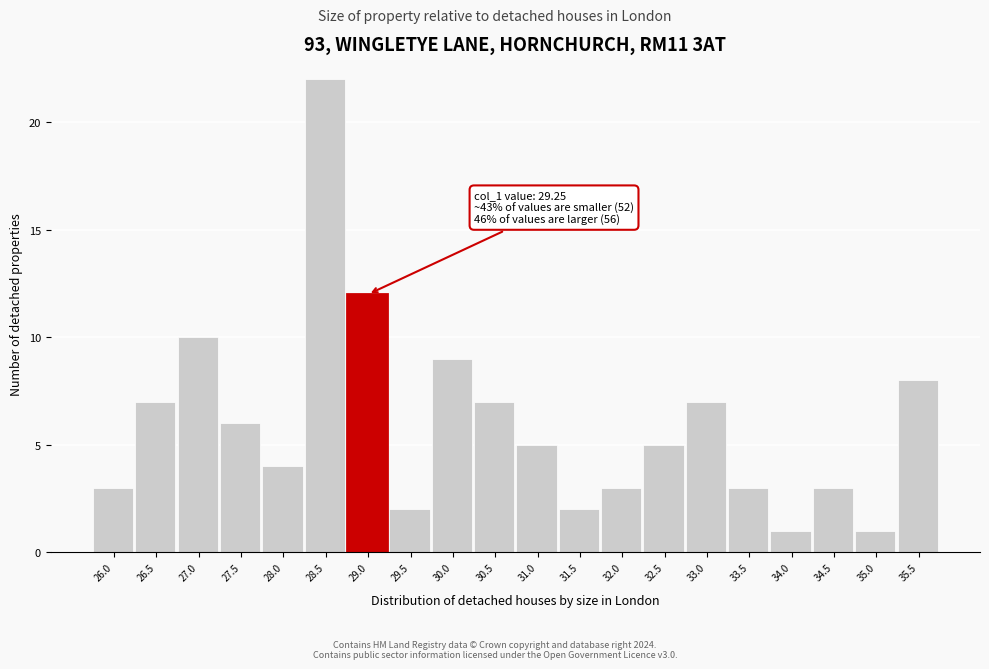

Reading left to right, list all the values displayed in this chart.

3	7	10	6	4	22	12	2	9	7	5	2	3	5	7	3	1	3	1	8